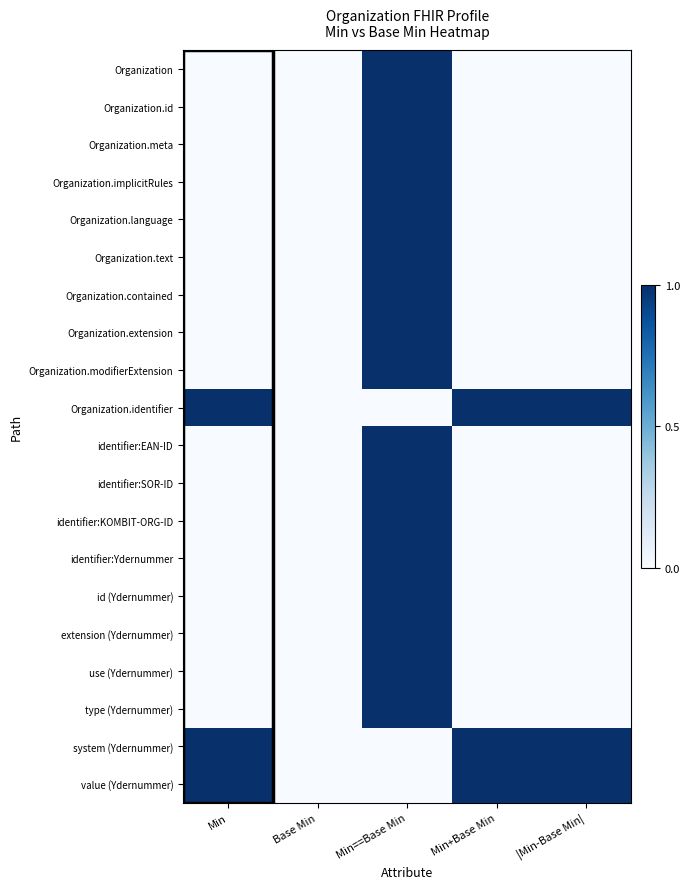

Which has a higher value, Min==Base Min or Base Min?

Min==Base Min